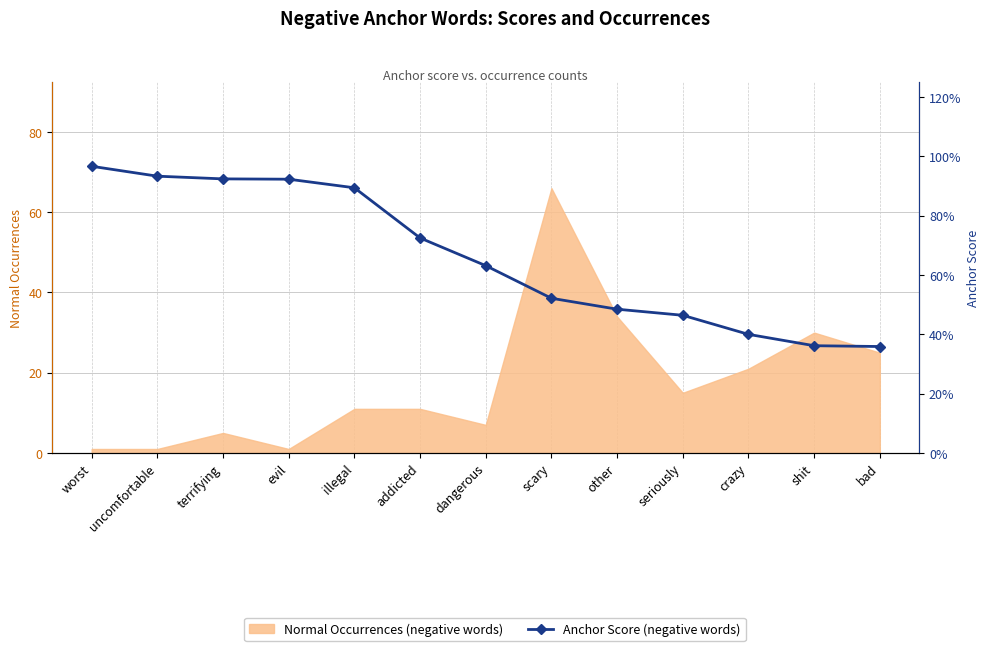

Is it true that the value at crazy is 0.6?

False